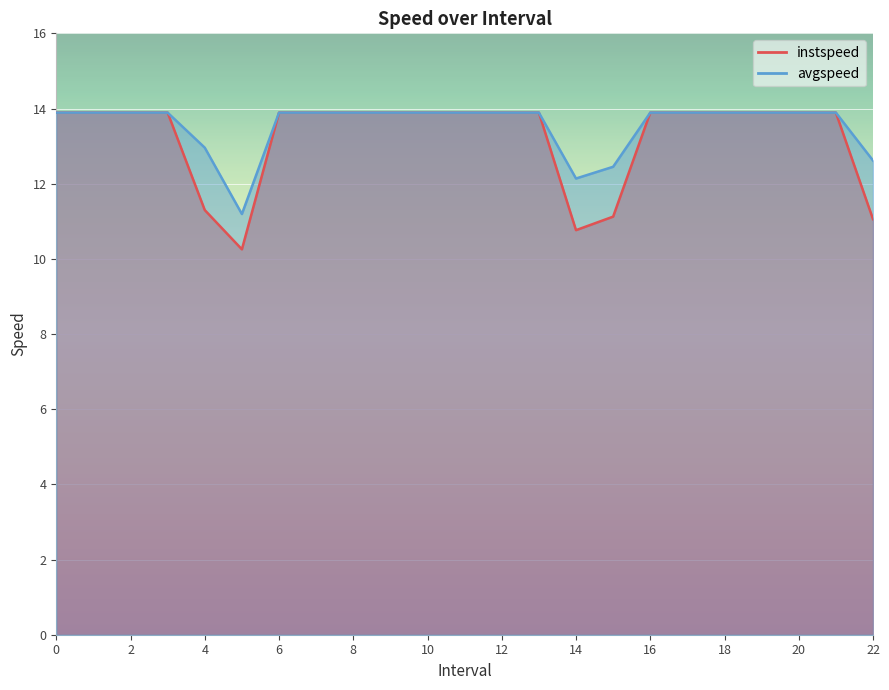

What are all the series names shown in the legend?

instspeed, avgspeed